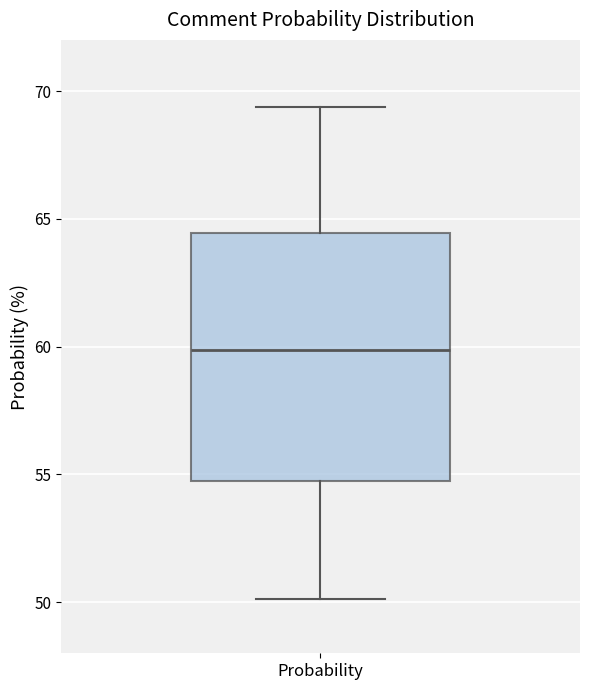

Transcribe this box plot: give where the median line is, the range the box spans, and where the two whiskers end, as read against the y-axis. The values are not printed on the chart, so give them approximately, as read against the axis.

median 60.0, box 54.5 to 64.5, whiskers 50.0 to 69.5